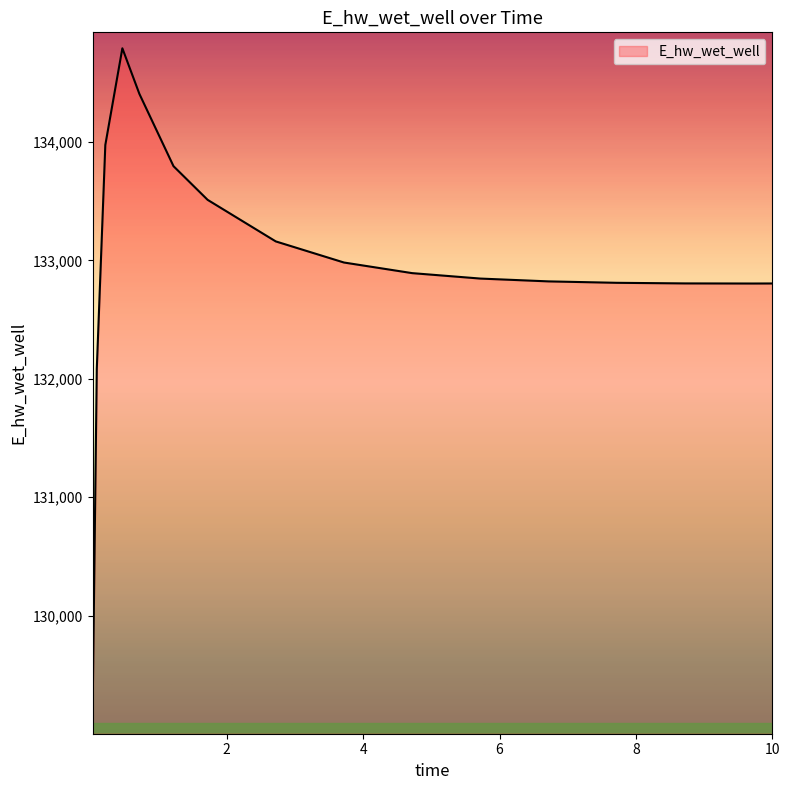

What is the smallest value displayed?

129131.1